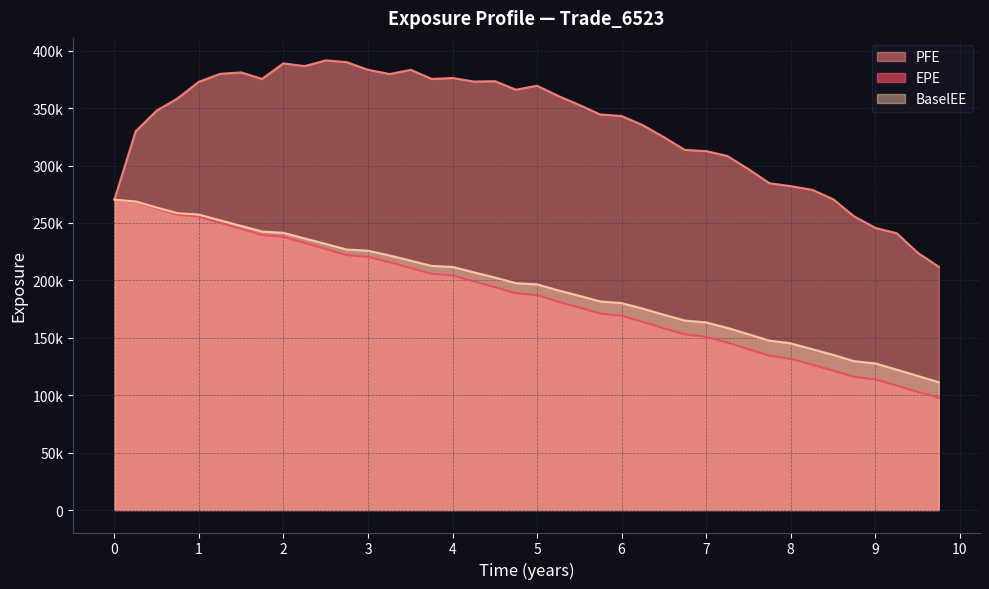

Rank the series by their maximum value, from highest to lowest.

PFE, EPE, BaselEE